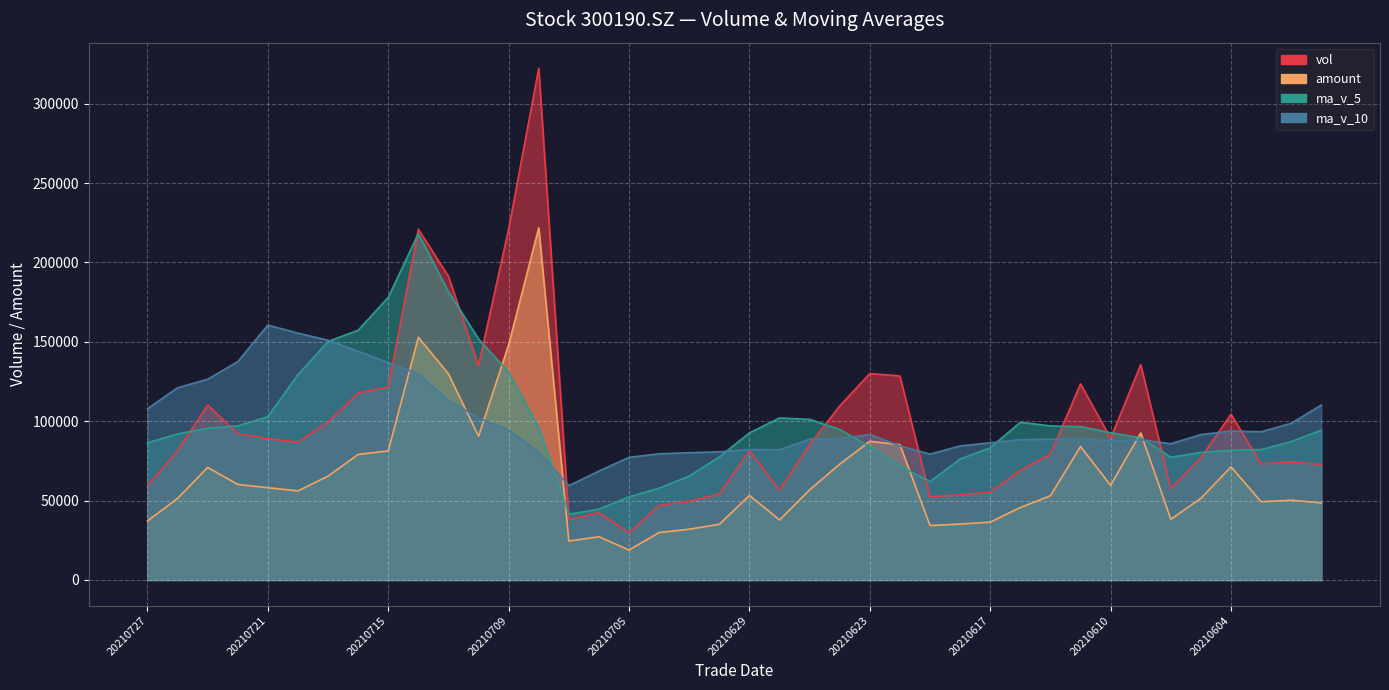

What is the average value of the vol series?

97980.2